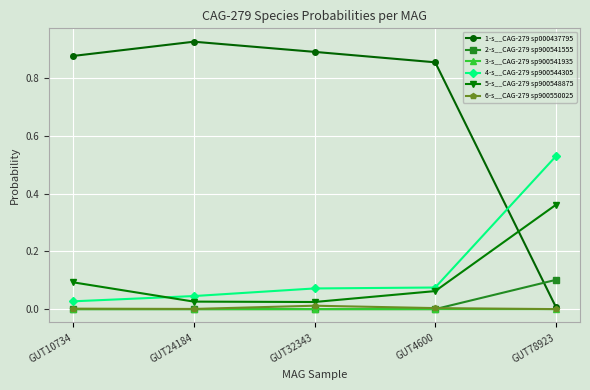

True or false: 5-s__CAG-279 sp900548875 has a value of 0.1 at GUT4600.

True